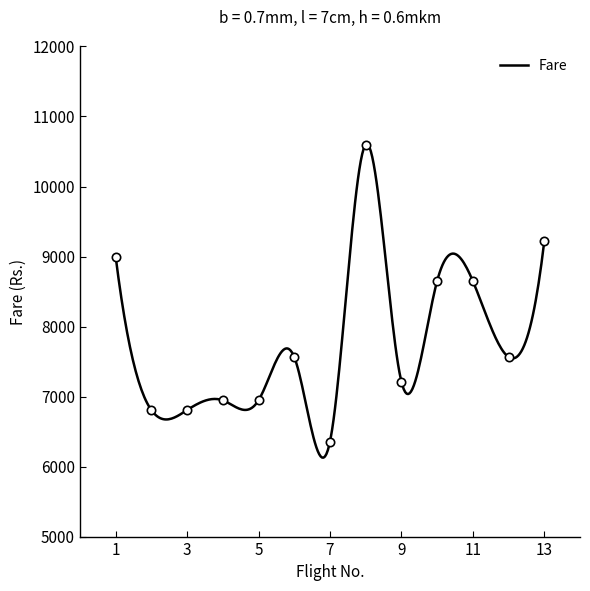

What is the difference between the maximum and second lowest values?

3792